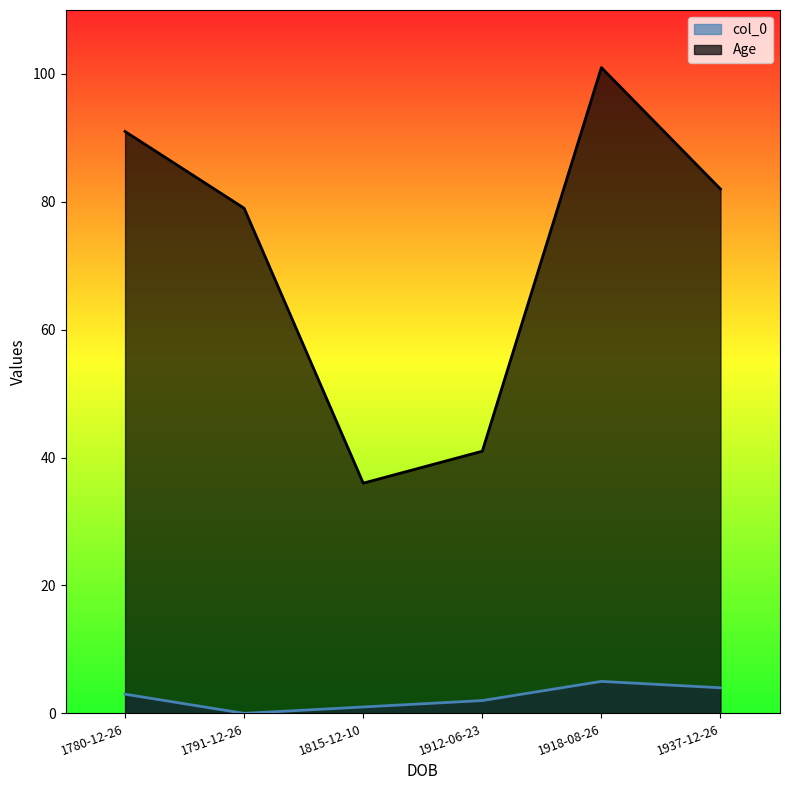

What position from the right is 1780-12-26?

6